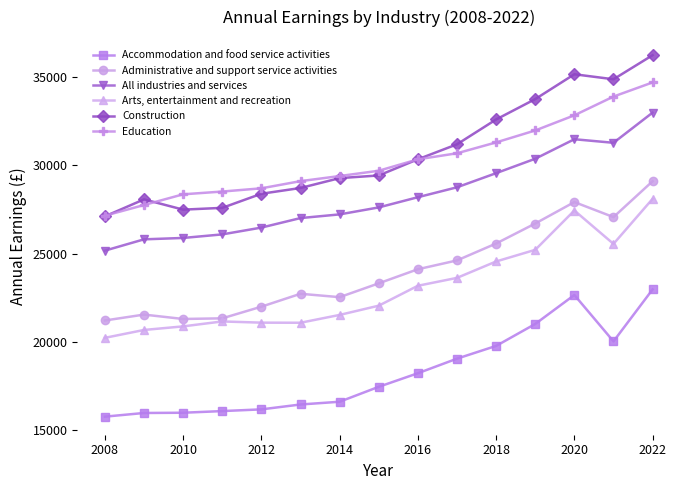

What is the minimum value for Construction?

27111